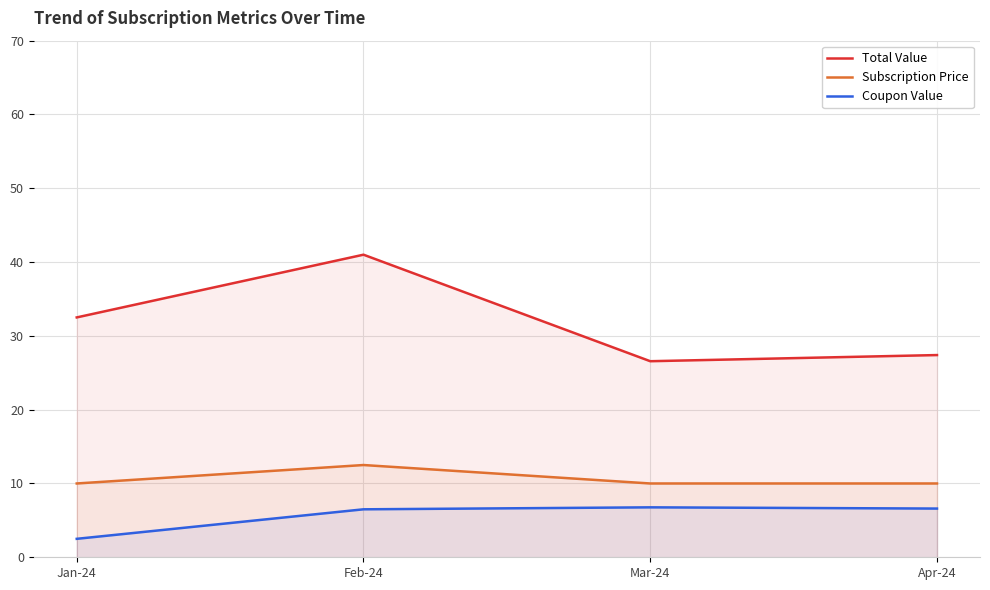

What is the approximate value of Coupon Value at Feb-24?

6.5